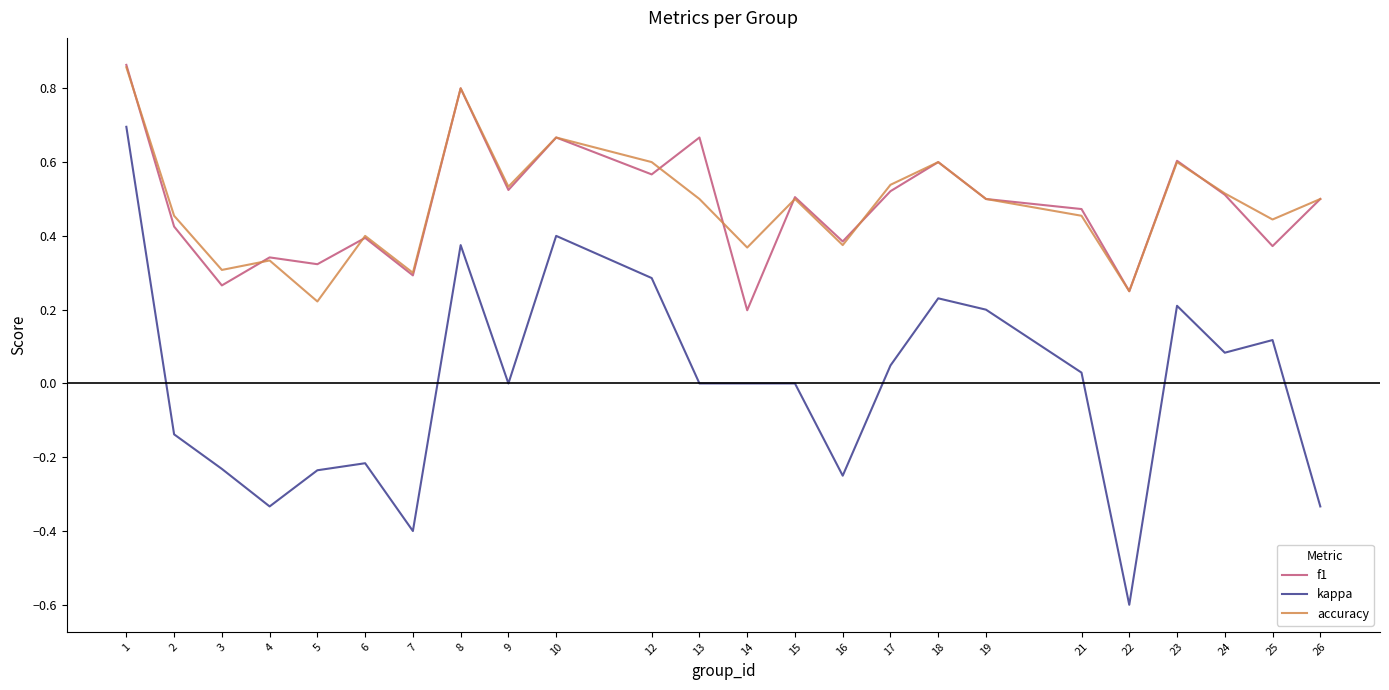

True or false: f1 has a value of 0.5 at 15.

True